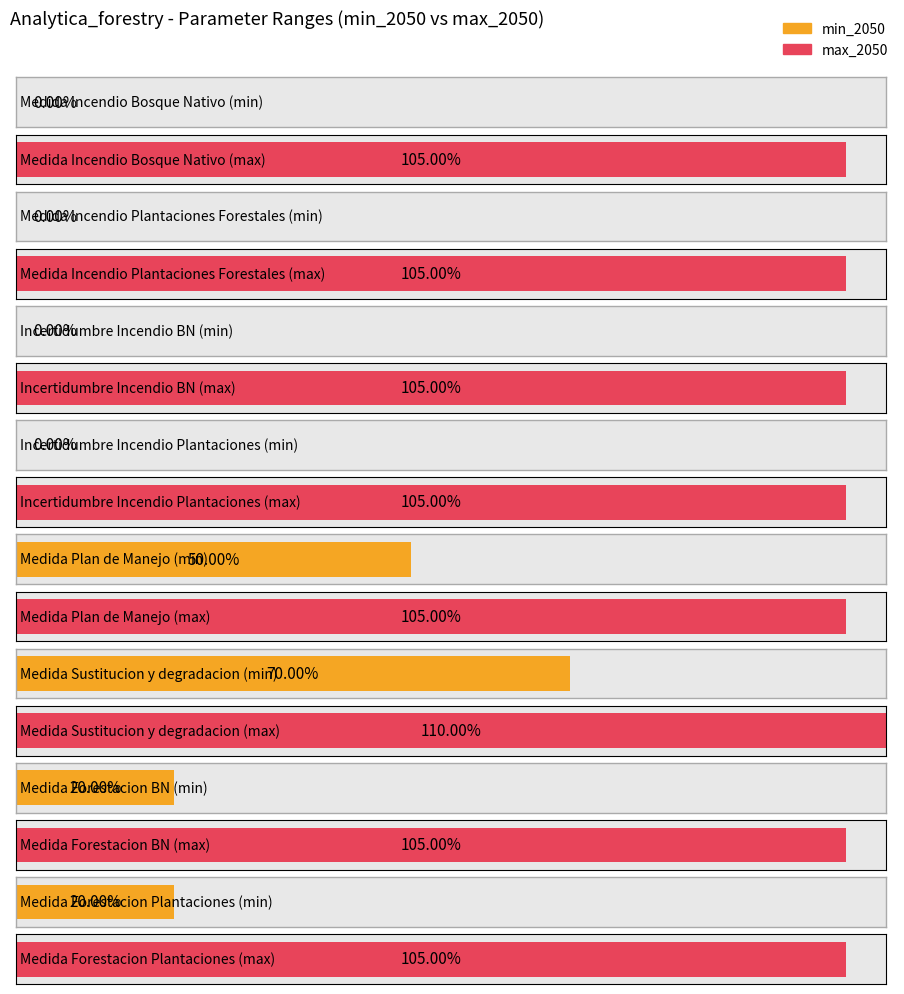

Rank the series at Medida Incendio Plantaciones Forestales from highest to lowest value.

max_2050, min_2050